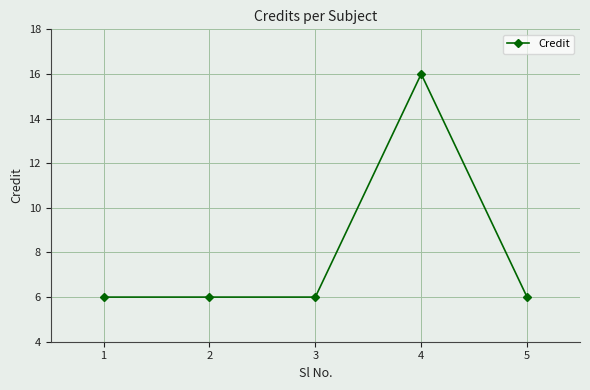

Does the chart have visible grid lines?

Yes